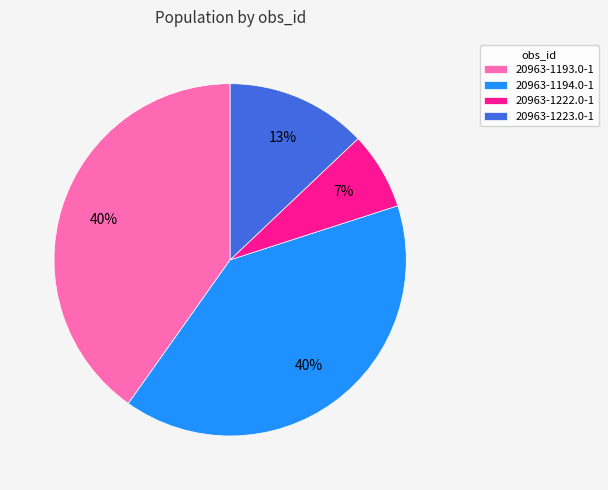

To the nearest percent, what percentage of the pie is 20963-1222.0-1?

7%